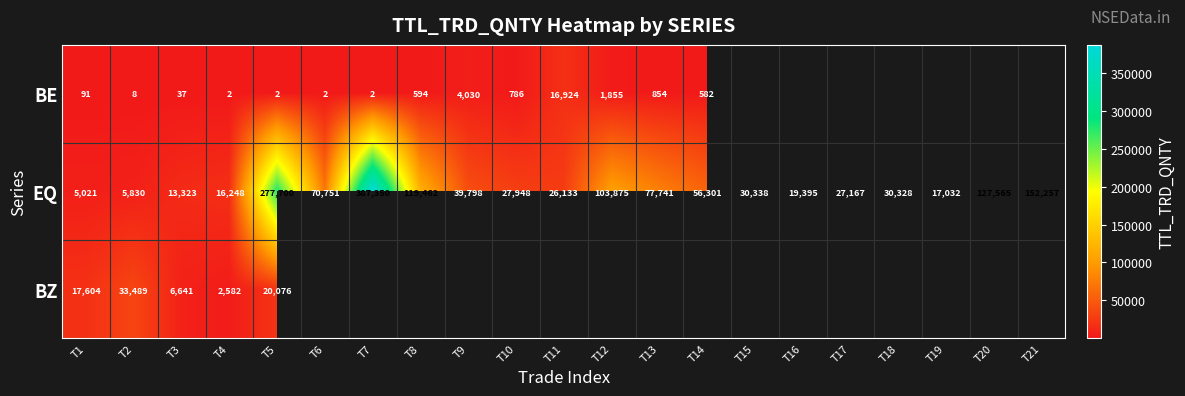

Rank the series at T4 from lowest to highest value.

BE, BZ, EQ